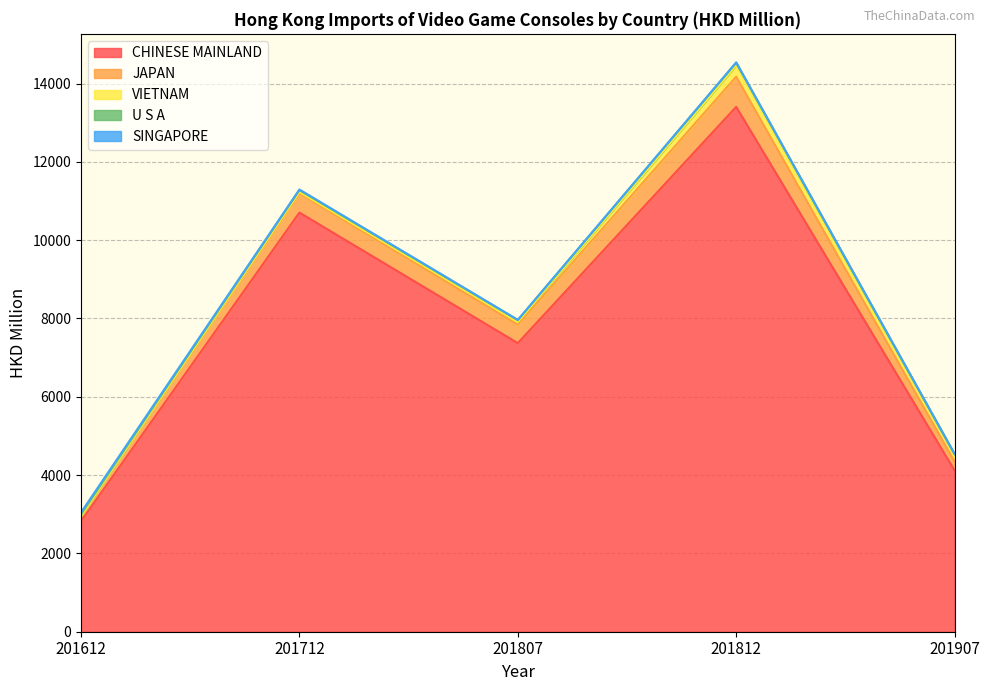

At which category does VIETNAM reach its first local valley?

201807